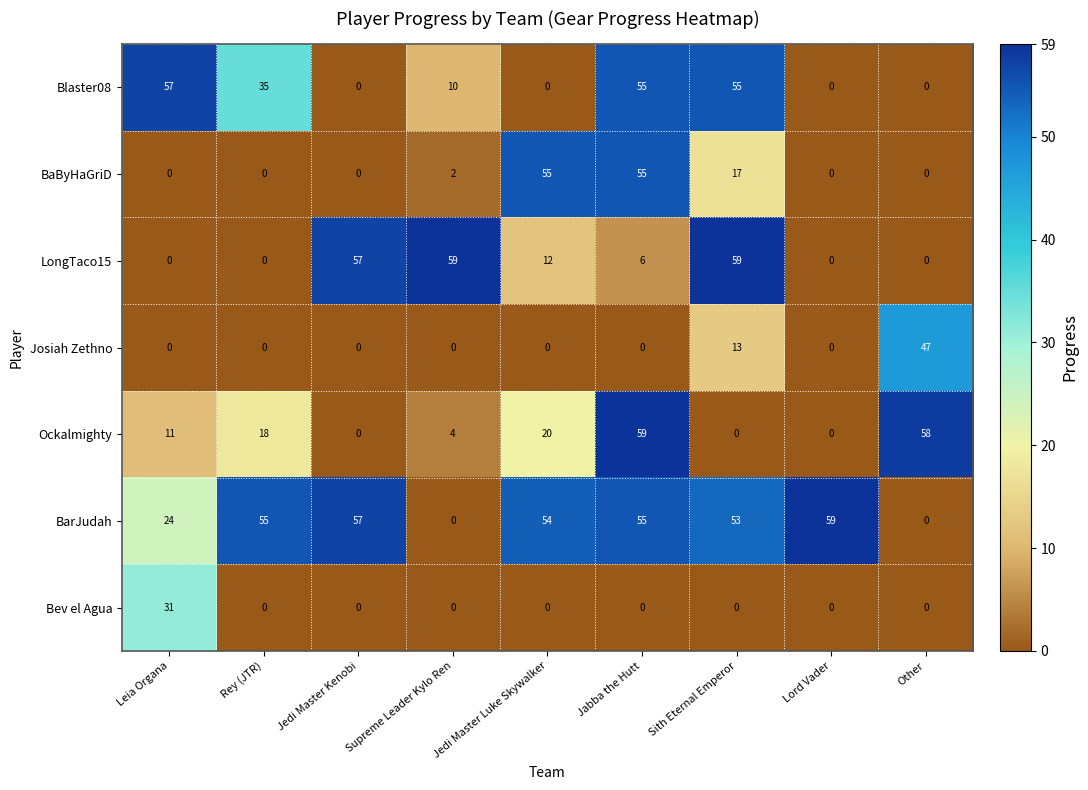

What is the difference between the maximum and minimum values in the BarJudah series?

59